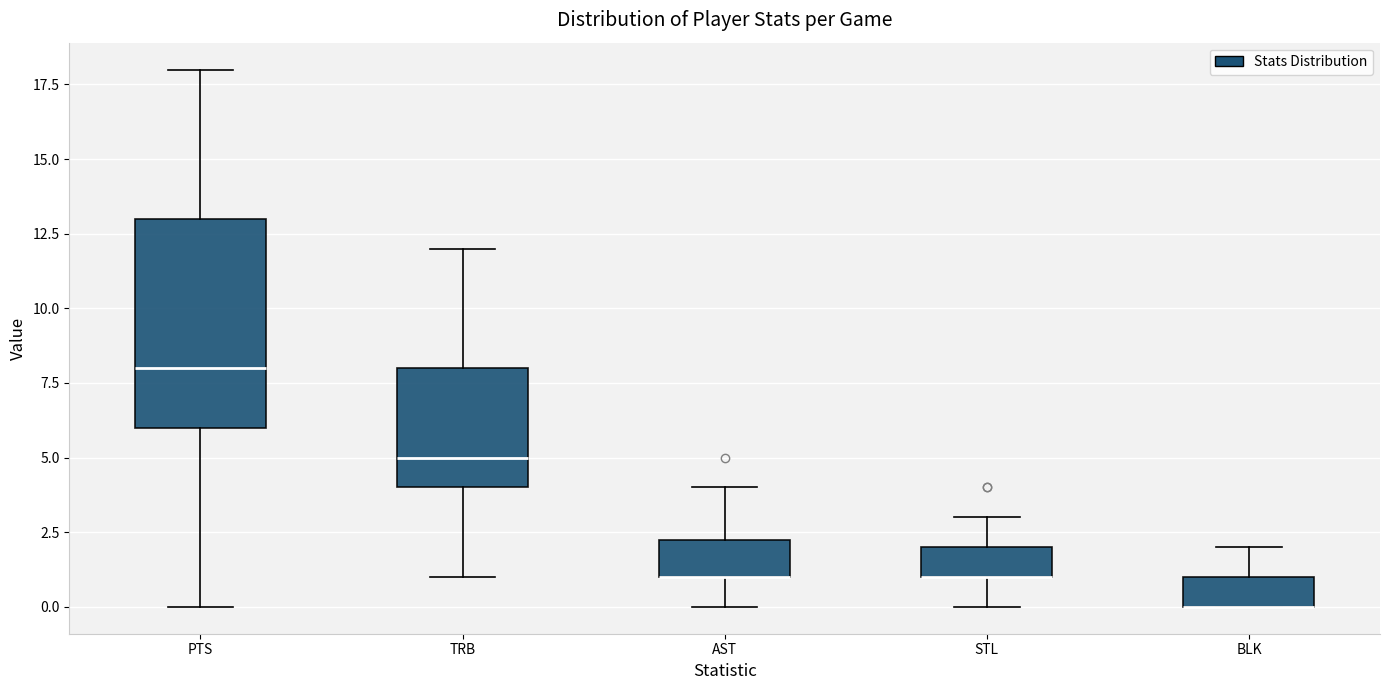

Comparing the boxes themselves (not the whiskers), which one is the tallest?

PTS